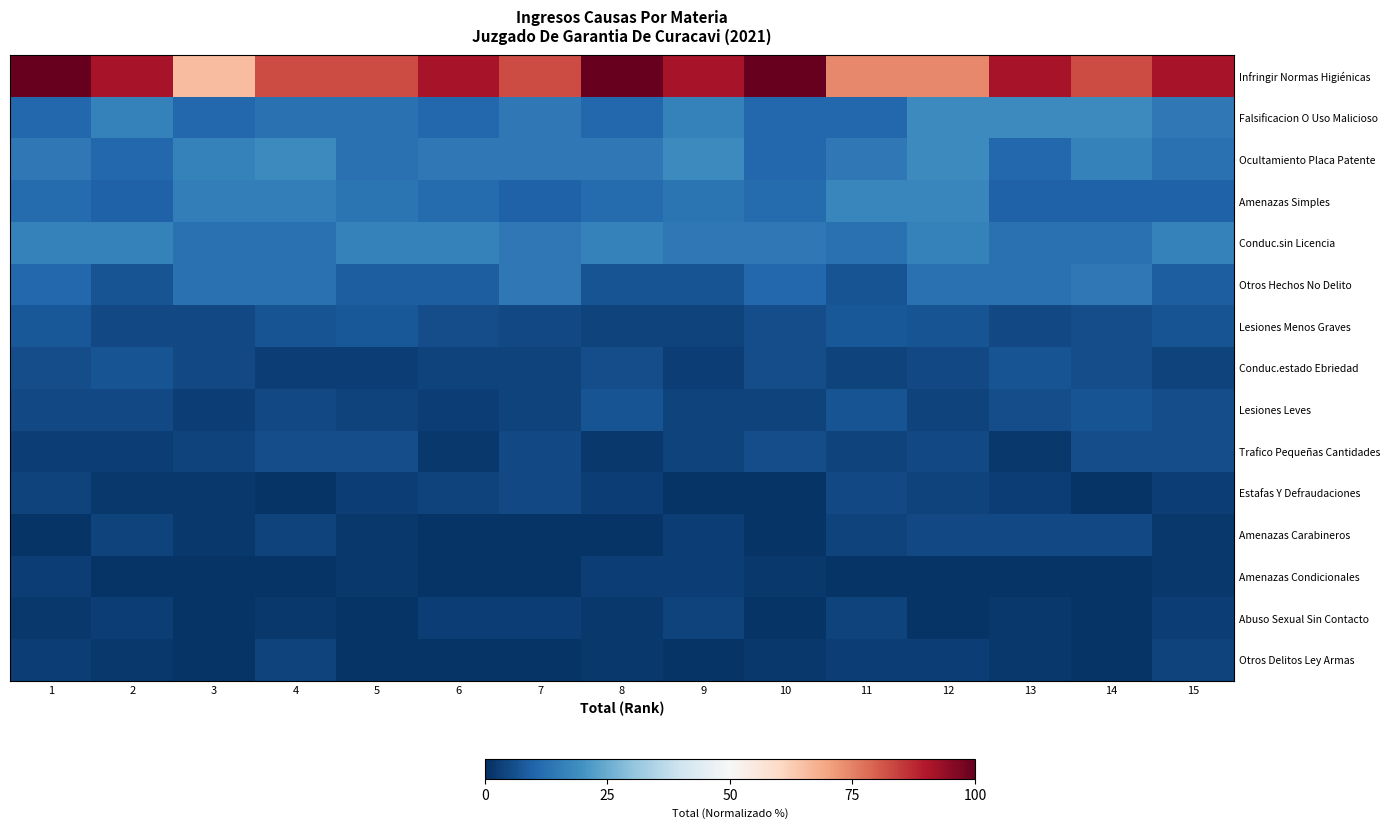

What is the difference between the highest and lowest values at 3?

64.4